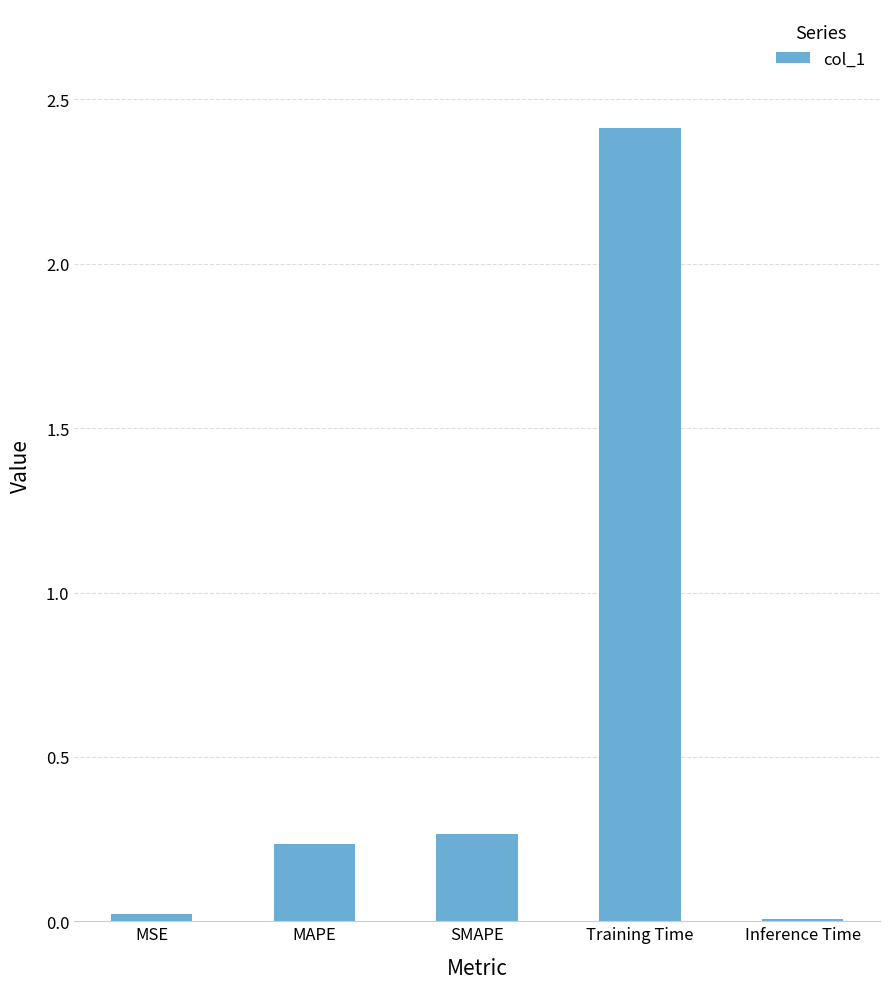

At which category does the chart reach its peak across all series?

Training Time